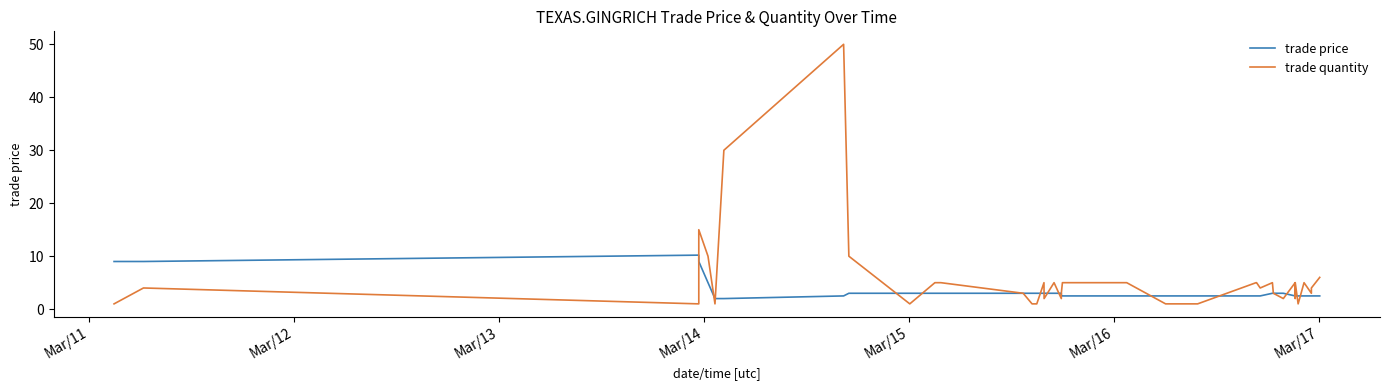

How many data points in trade price are less than 3?

19